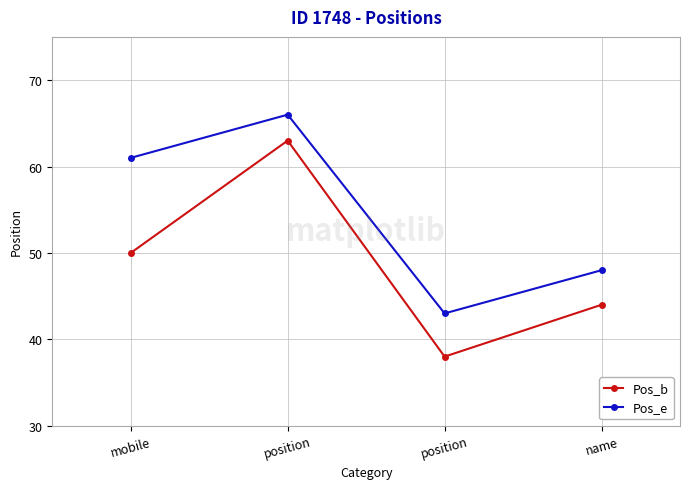

True or false: Pos_e and Pos_b intersect in this chart.

False